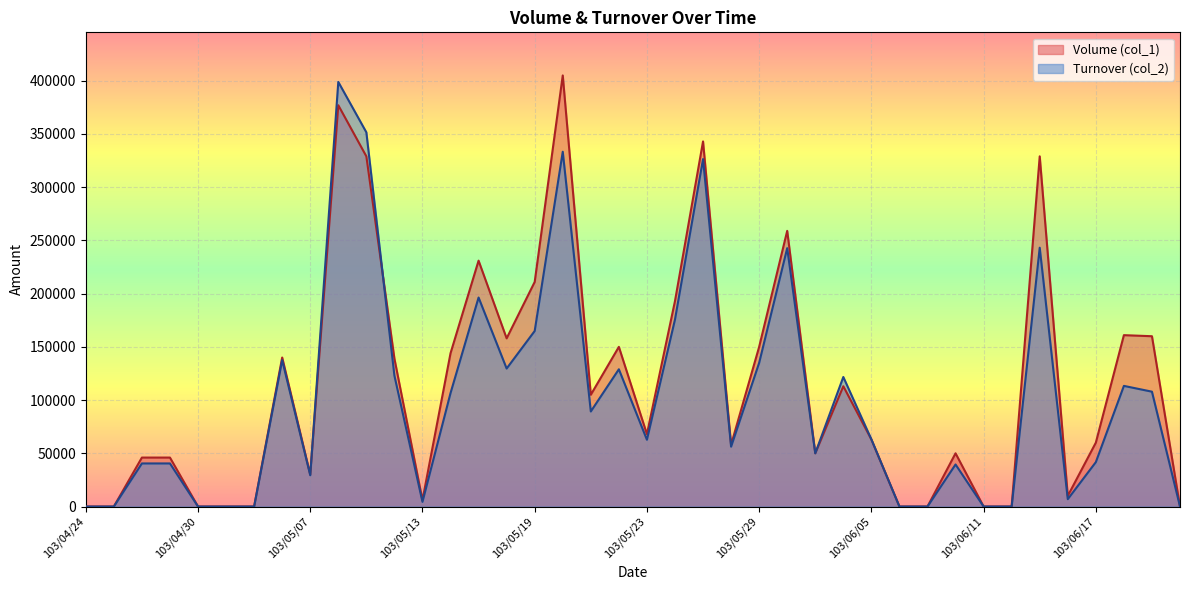

What is the difference between the maximum and minimum values in the Volume (col_1) series?

405000